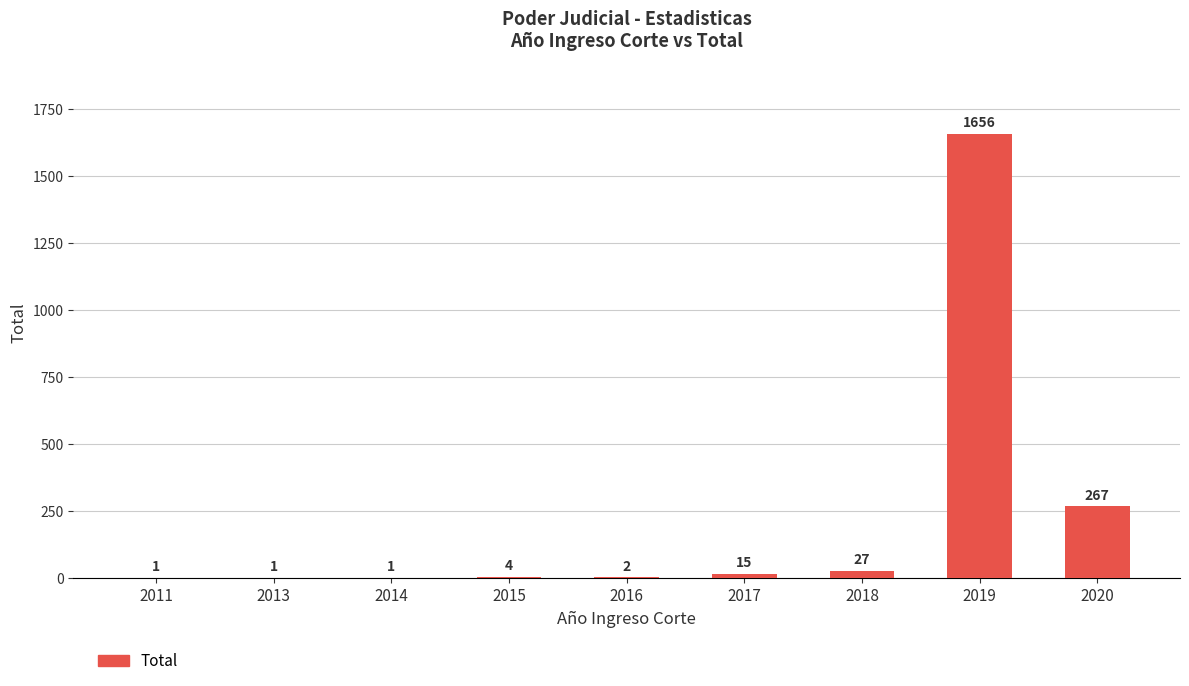

Reading left to right, transcribe all the data shown in this chart.

1	1	1	4	2	15	27	1656	267